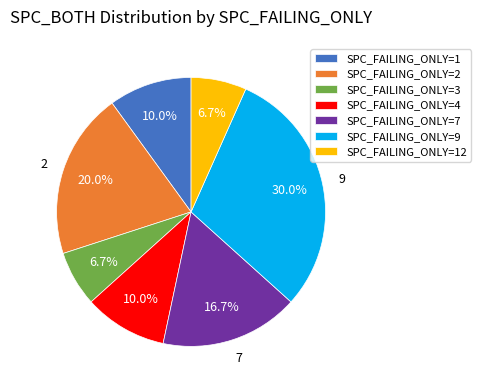

What is the ratio of the value at SPC_FAILING_ONLY=2 to the value at SPC_FAILING_ONLY=3?

3.0